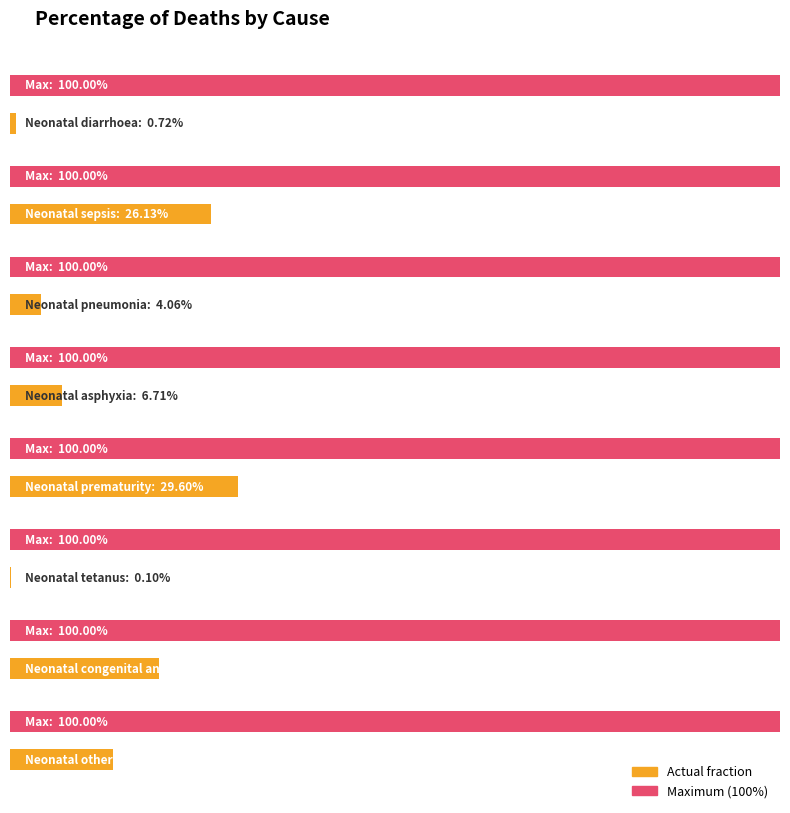

The Neonatal series shows 0.3 at Neonatal sepsis. True or false?

True